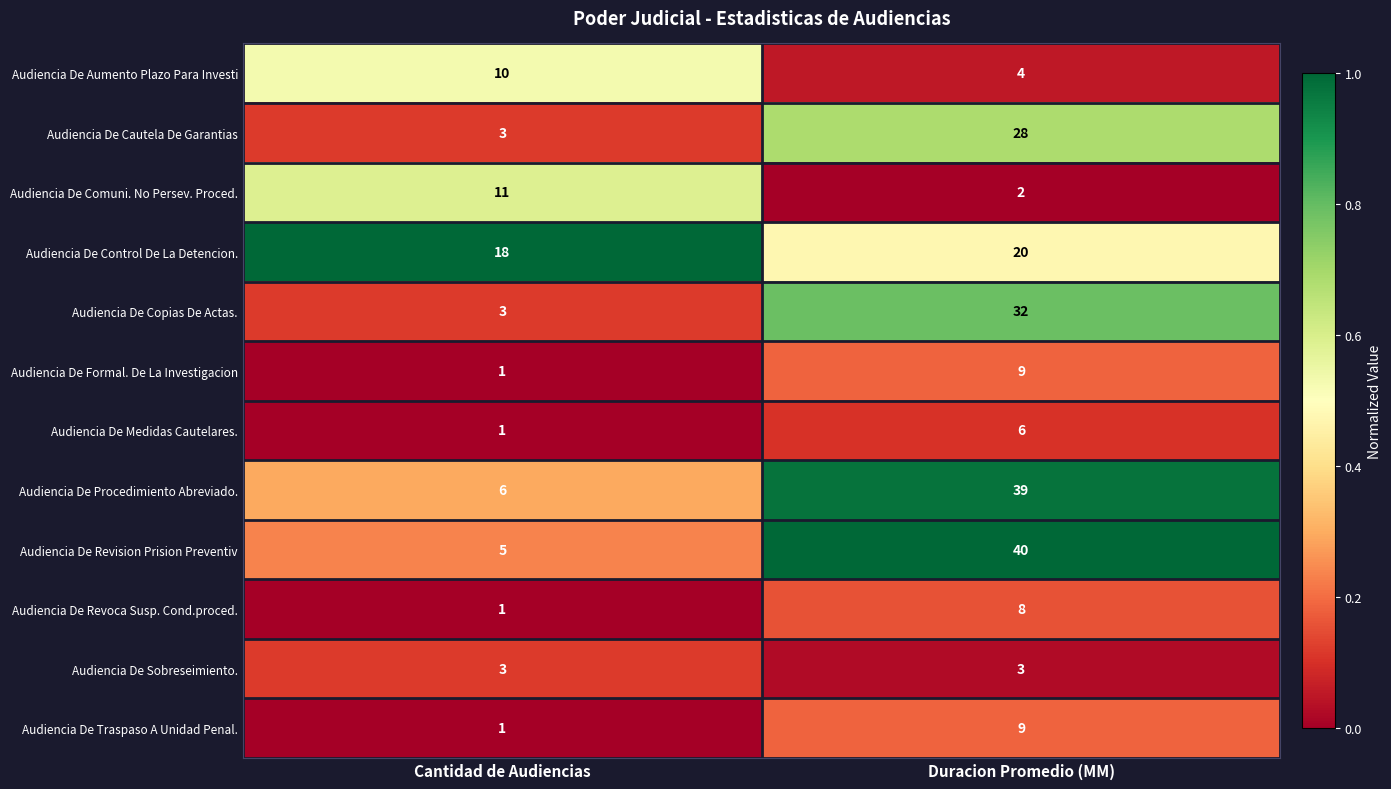

At which label is Audiencia De Revision Prision Preventiv closest to 22?

Cantidad de Audiencias